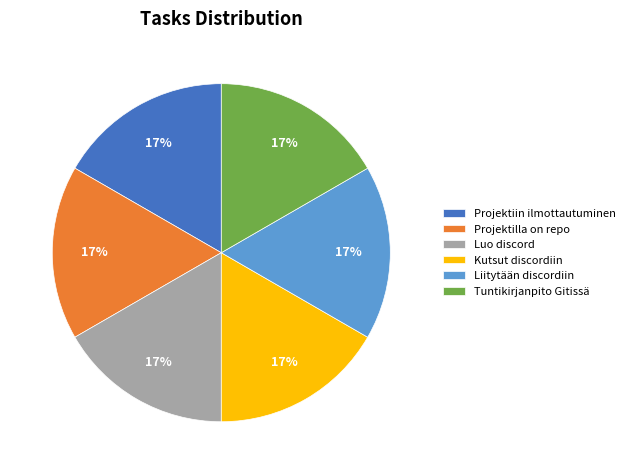

Count the number of slices in the pie.

6